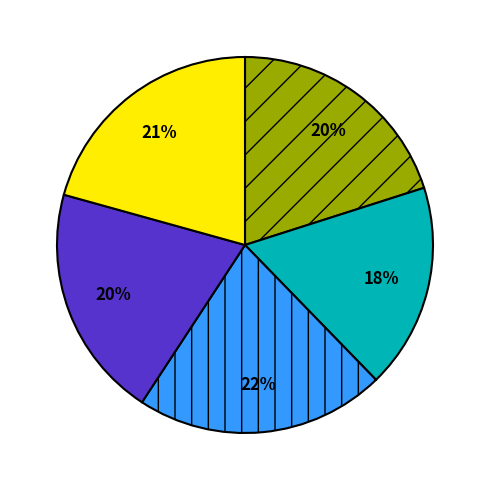

Is there a majority slice in this chart?

No